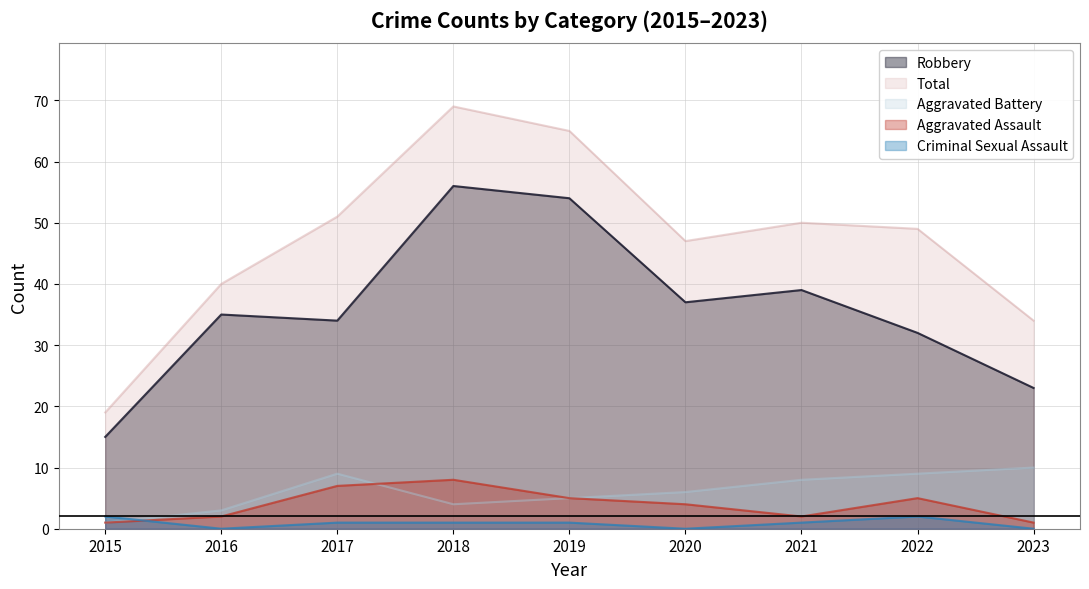

How many data points in Robbery are above 35?

4